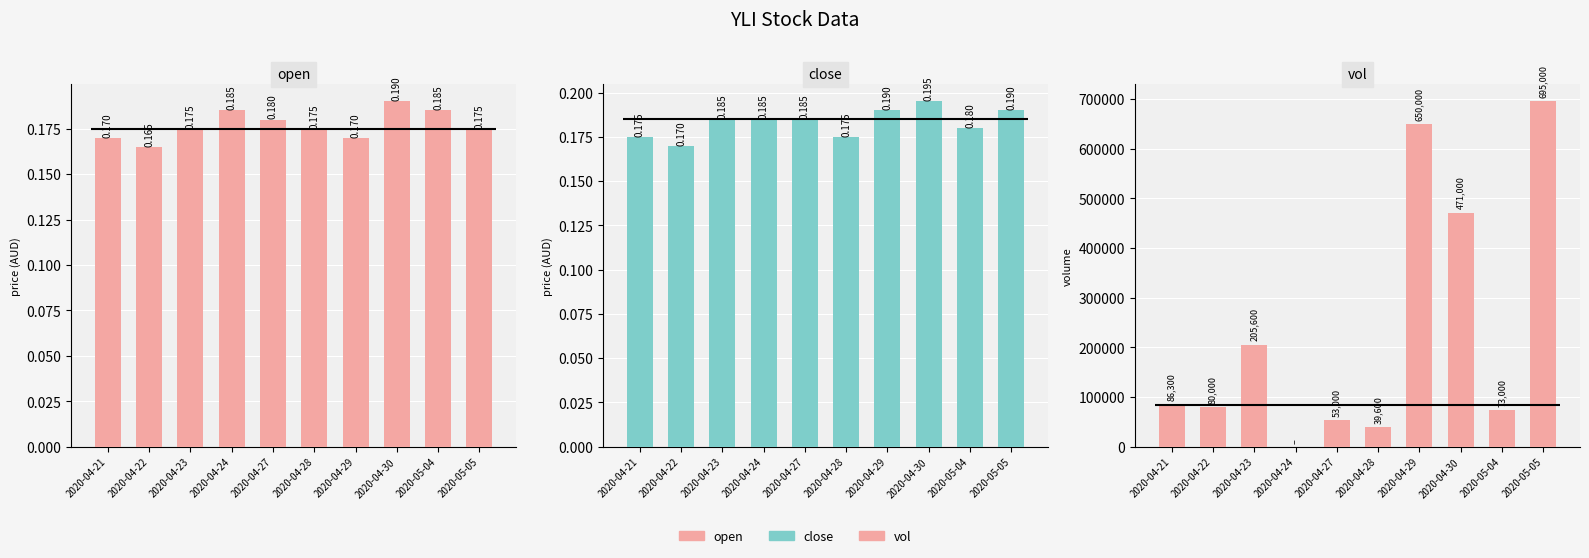

How many groups of bars are there?

10